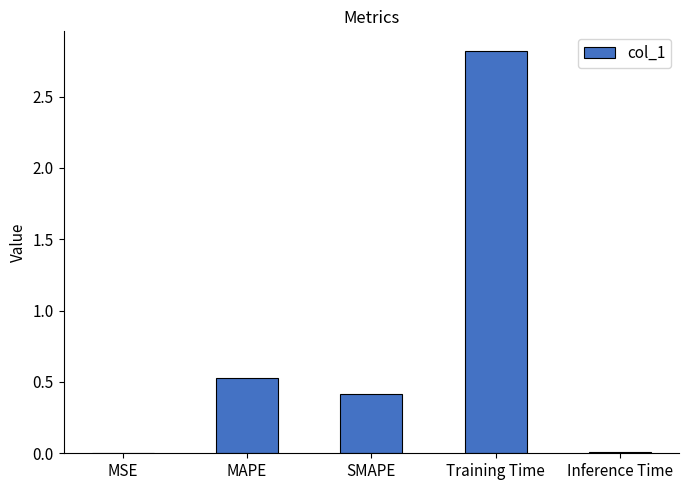

The value at Training Time is 0.8. True or false?

False